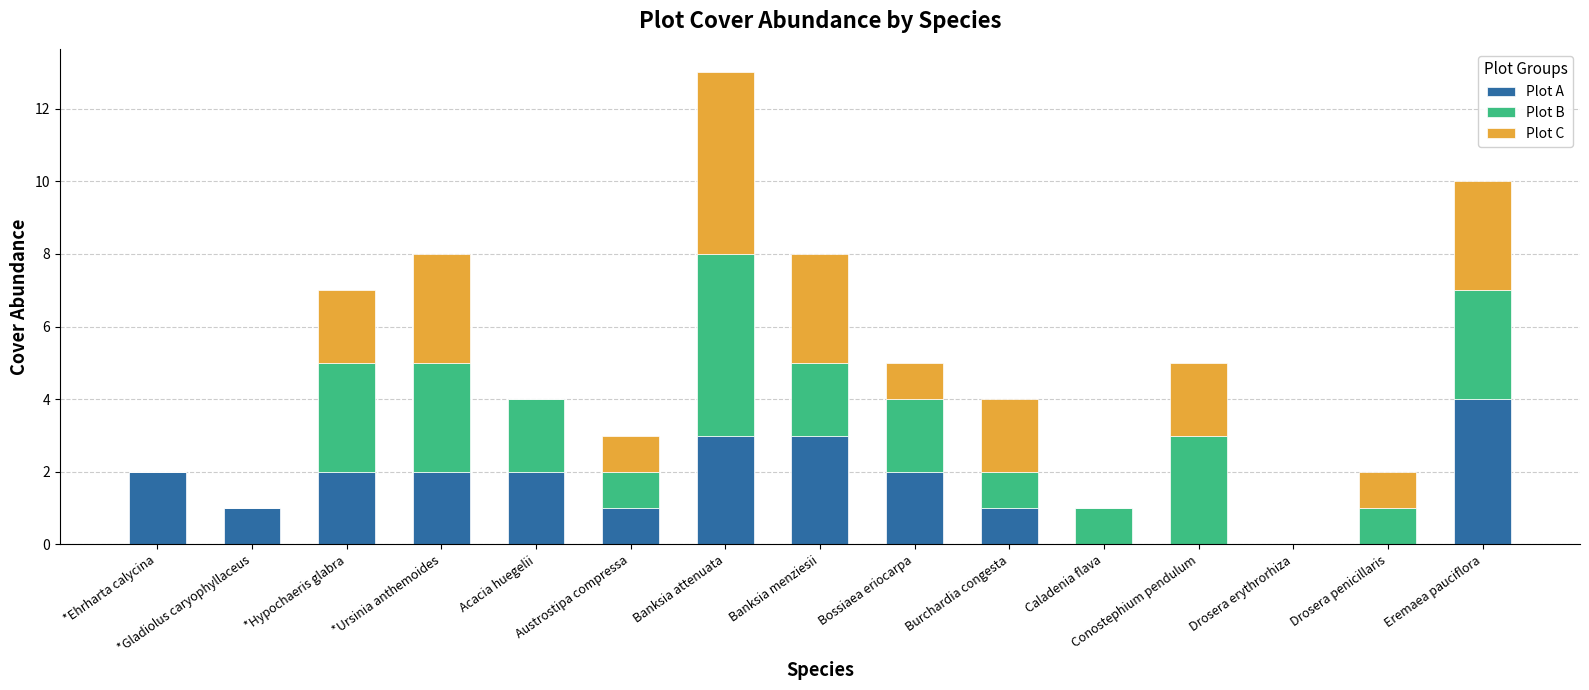

The Plot A series shows 4 at Eremaea pauciflora. True or false?

True